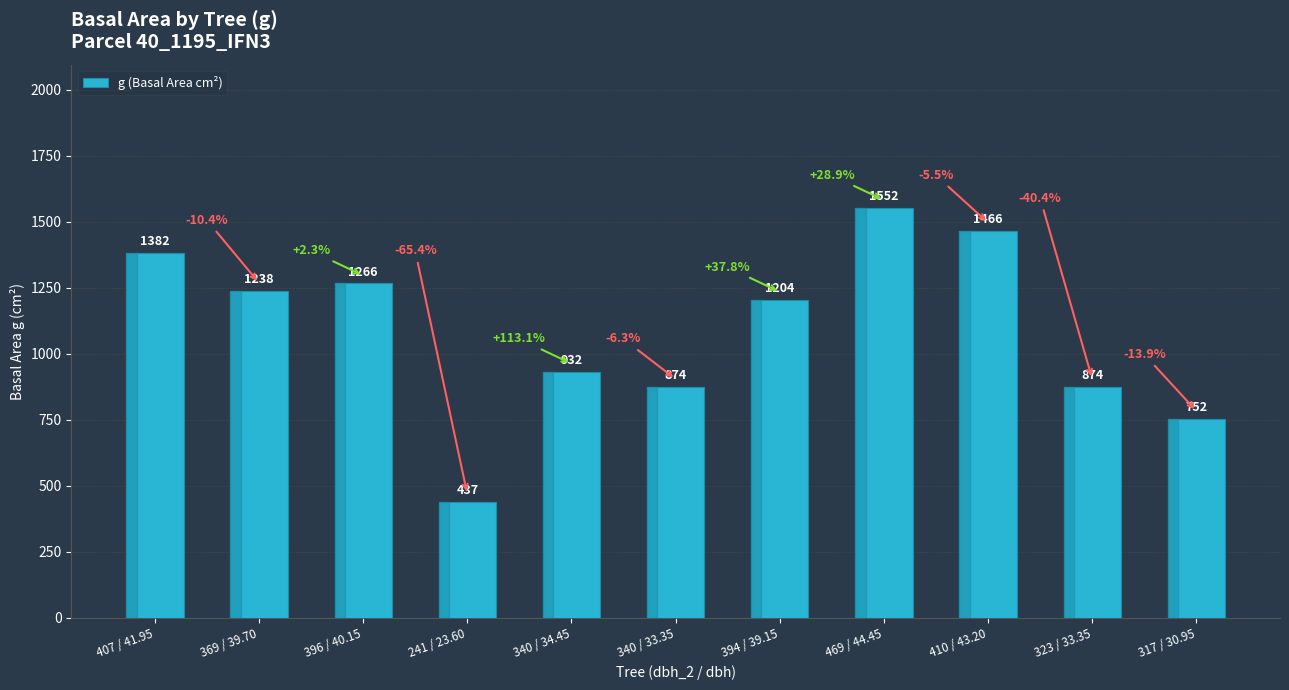

The chart shows a value of 437.4 at 241 / 23.60. True or false?

True